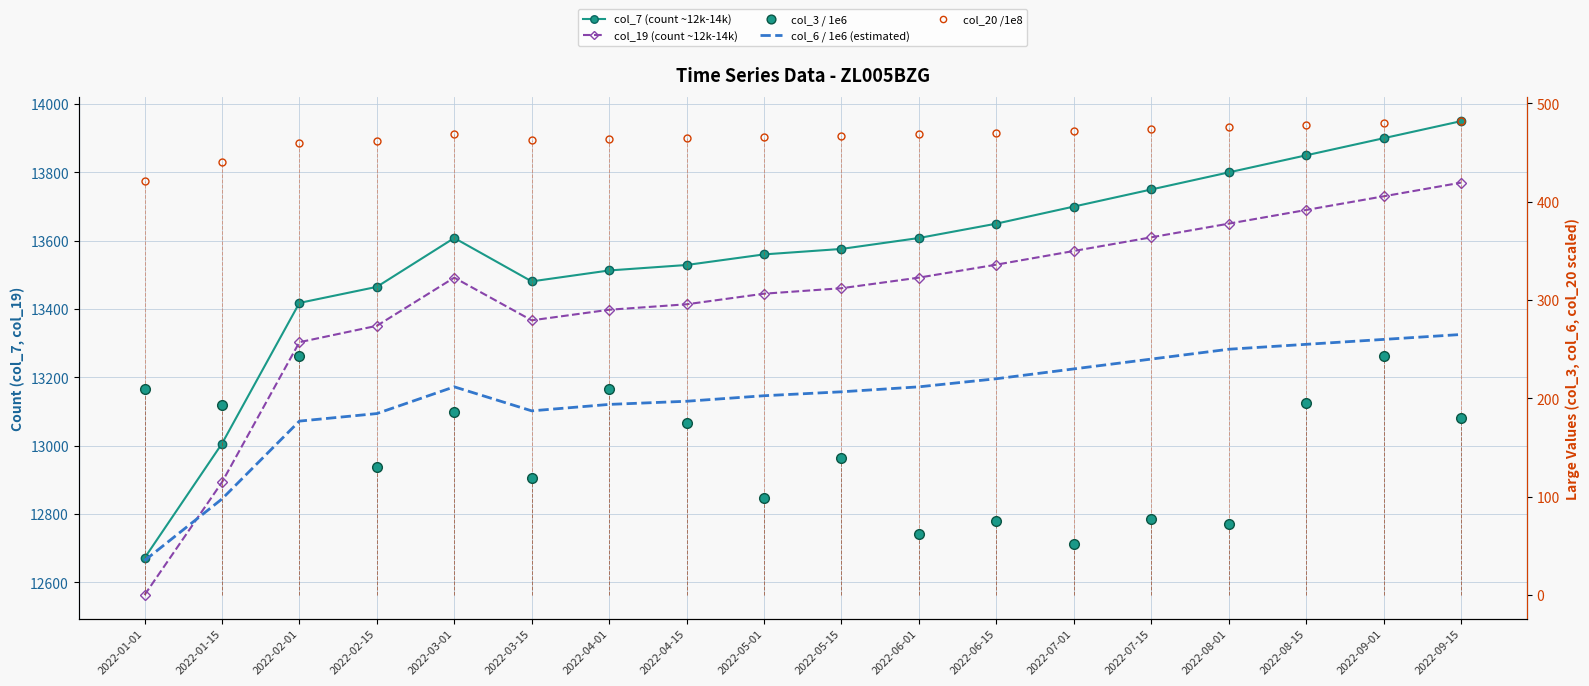

What value does the col_7 (count ~12k-14k) series have at 2022-04-15?

13529.0